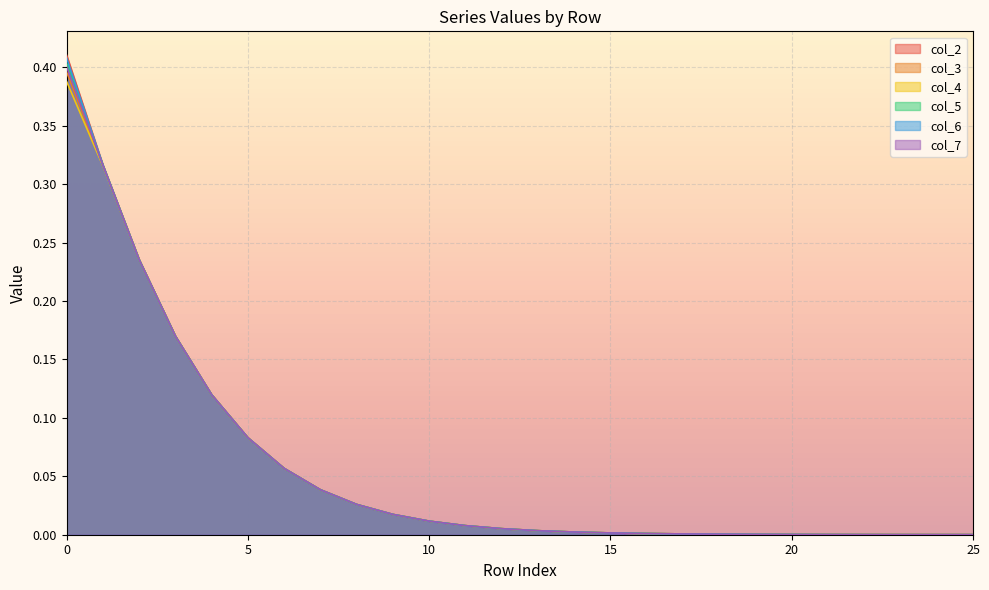

List the series in order of their peak value, highest first.

col_2, col_6, col_5, col_7, col_3, col_4